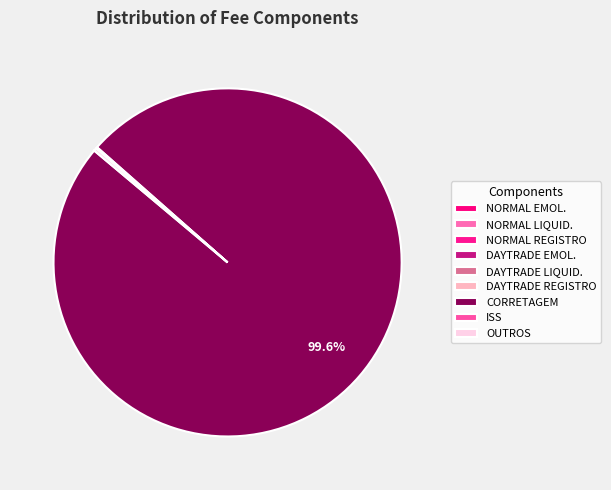

Which slice is the largest?

CORRETAGEM